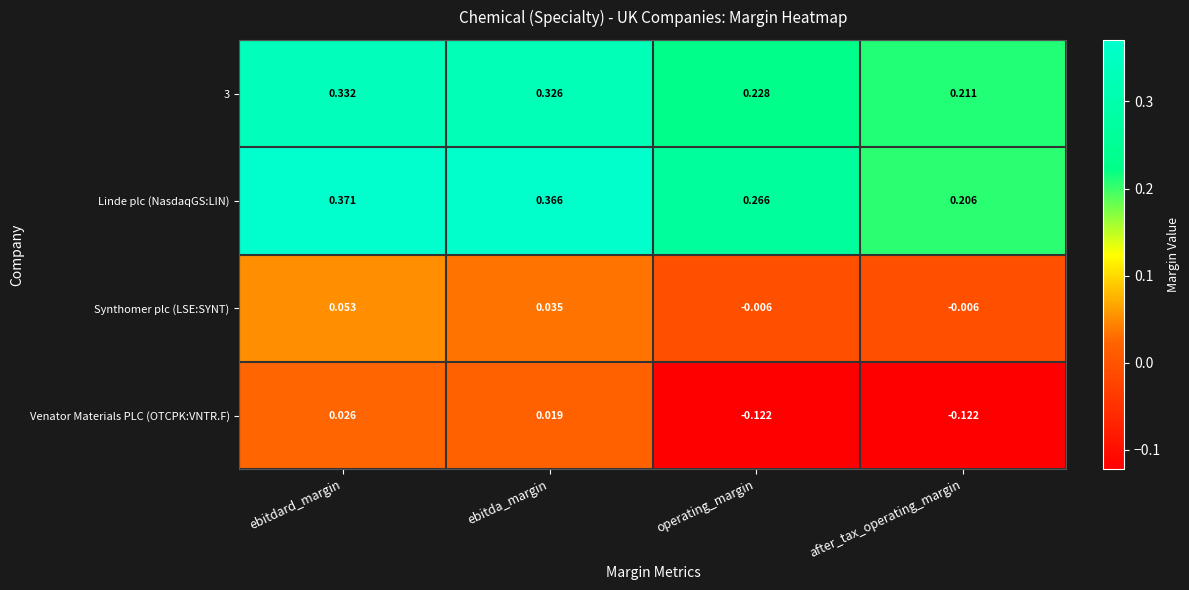

Which series has the largest range (max minus min)?

Linde plc (NasdaqGS:LIN)